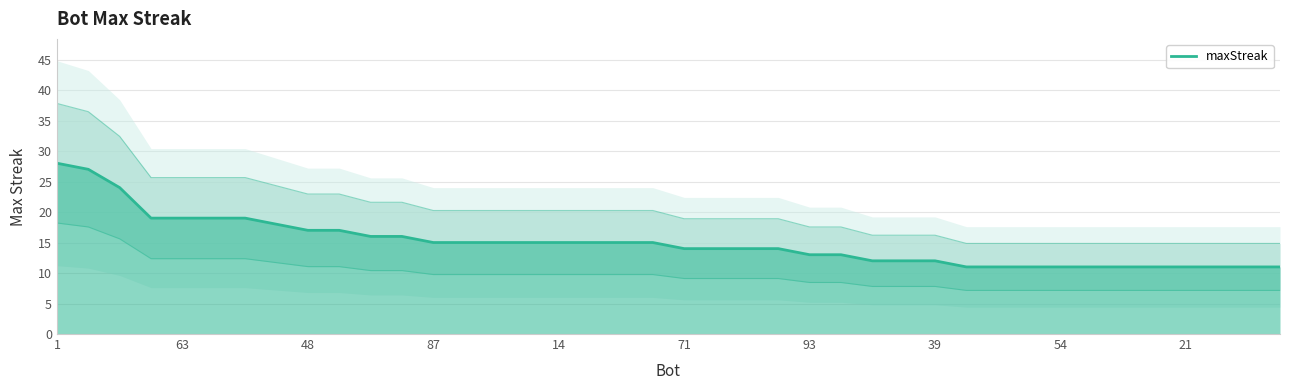

True or false: there are more than 0 points higher than both neighbors.

False